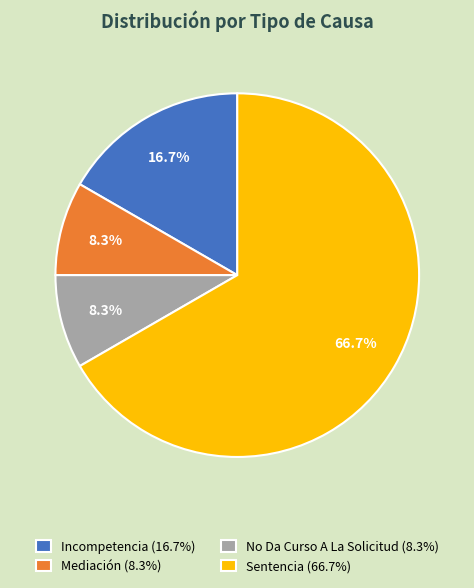

The No Da Curso A La Solicitud slice represents 13% of the pie. True or false?

False